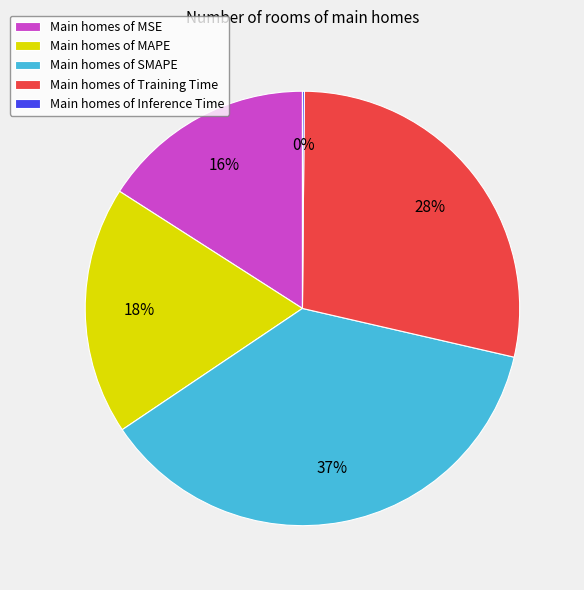

Is the sum of Main homes of Training Time and Main homes of SMAPE greater than half?

Yes